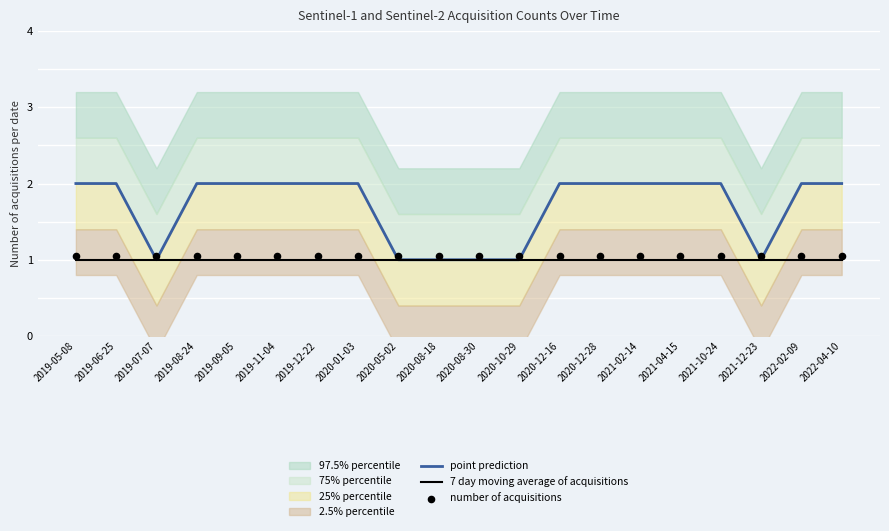

Which series contains the highest Y value?

point prediction